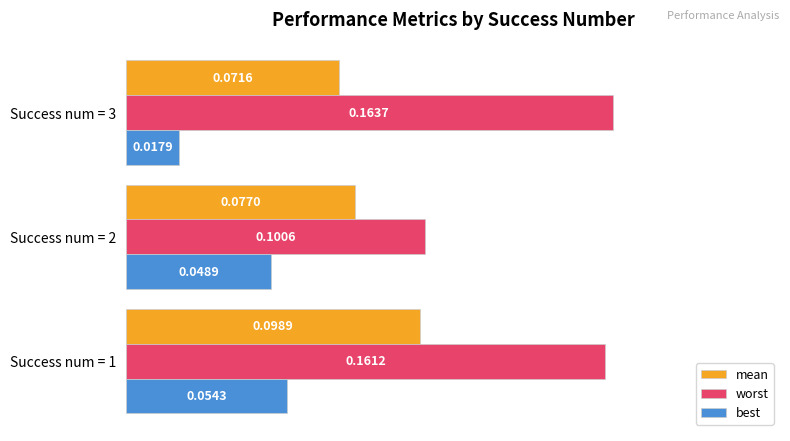

Between Success num = 2 and Success num = 3, which series saw the biggest shift?

worst